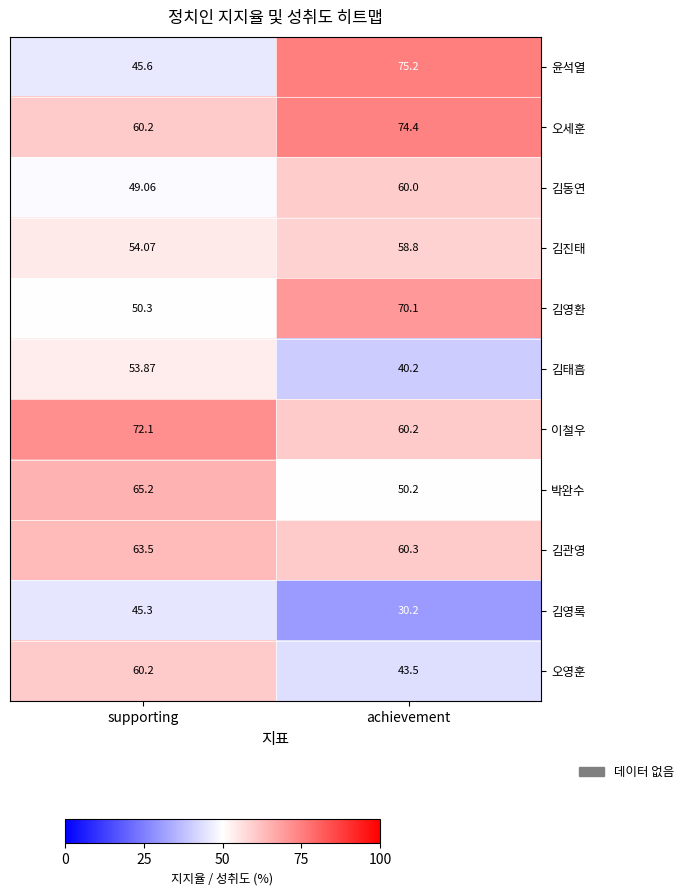

Which series has the largest total across all categories?

오세훈